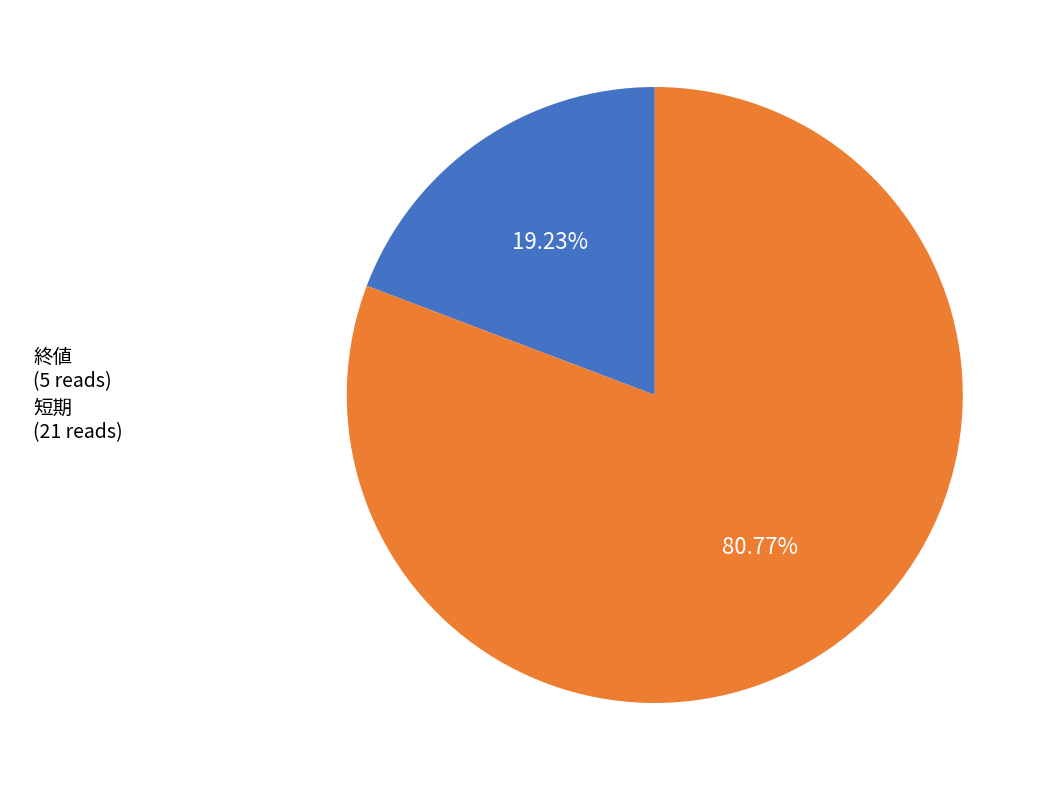

Is it true that 終値 is 12% of the pie?

False